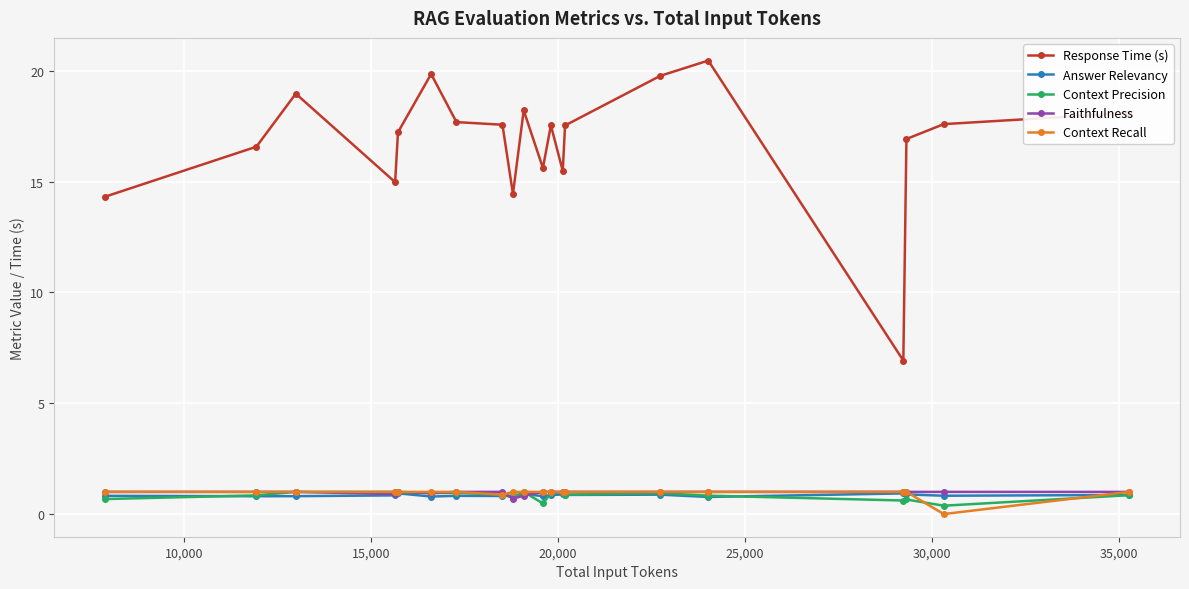

Which series has the largest range (max minus min)?

Response Time (s)